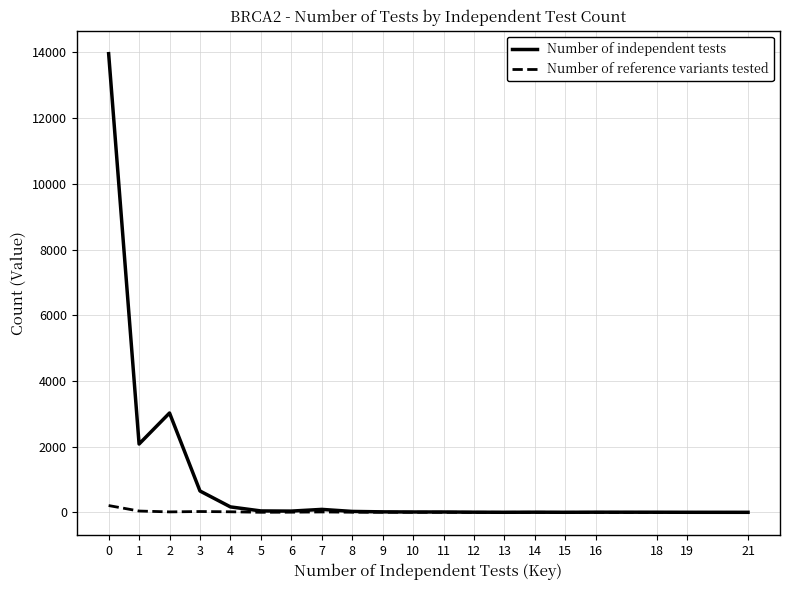

What is the maximum value shown in the chart?

13961